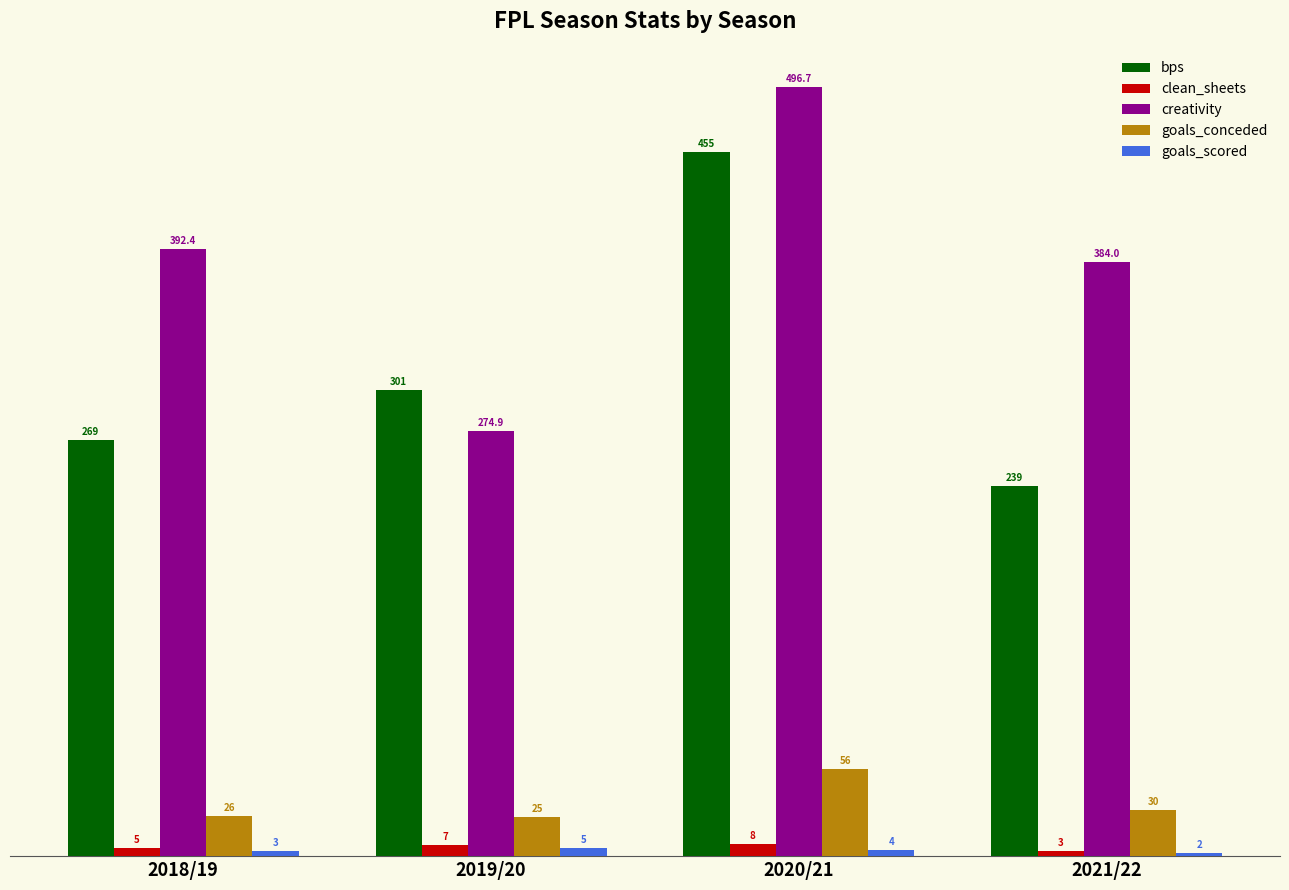

What is the approximate value of bps at 2019/20?

301.0